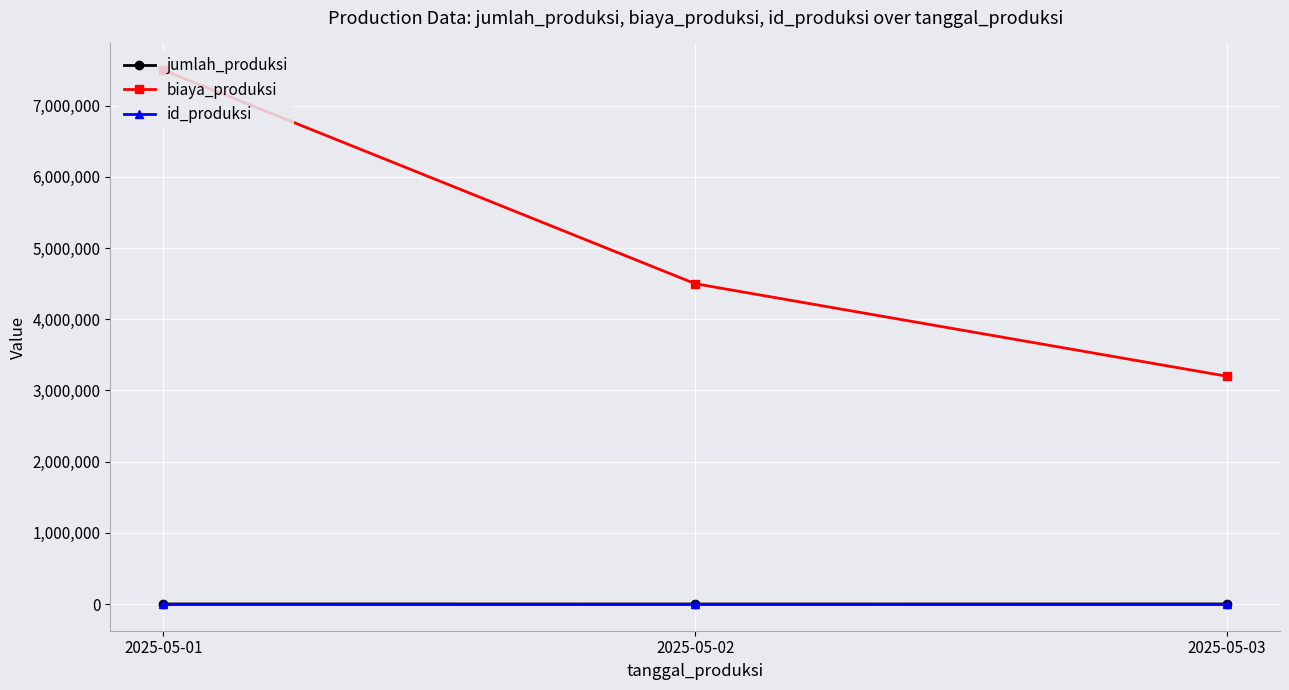

Which series has the widest spread of values?

biaya_produksi